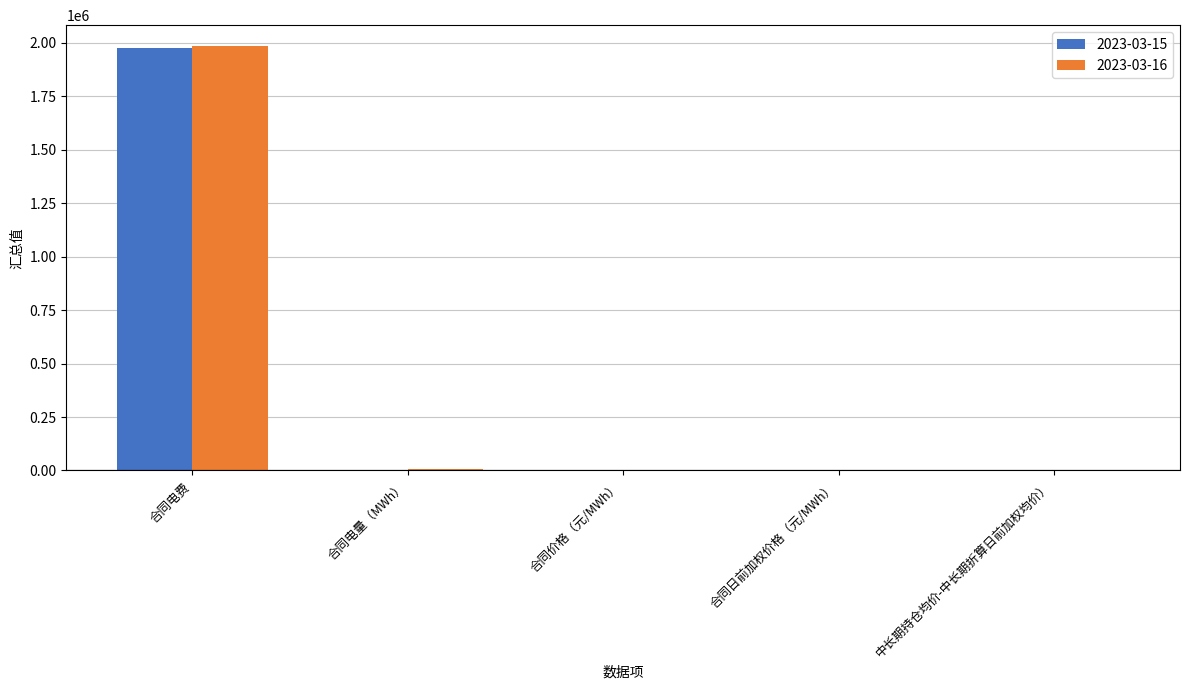

What is the maximum value shown in the chart?

1982925.1